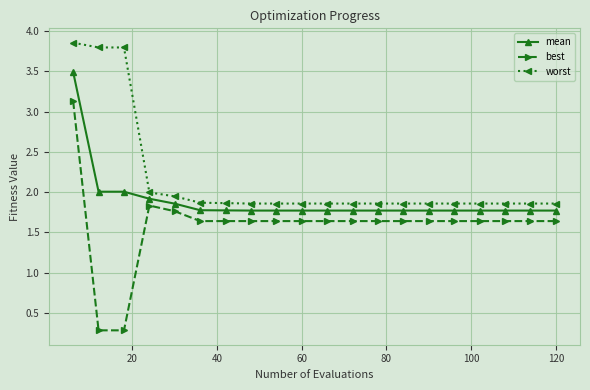

At how many categories does at least one series exceed 1?

20